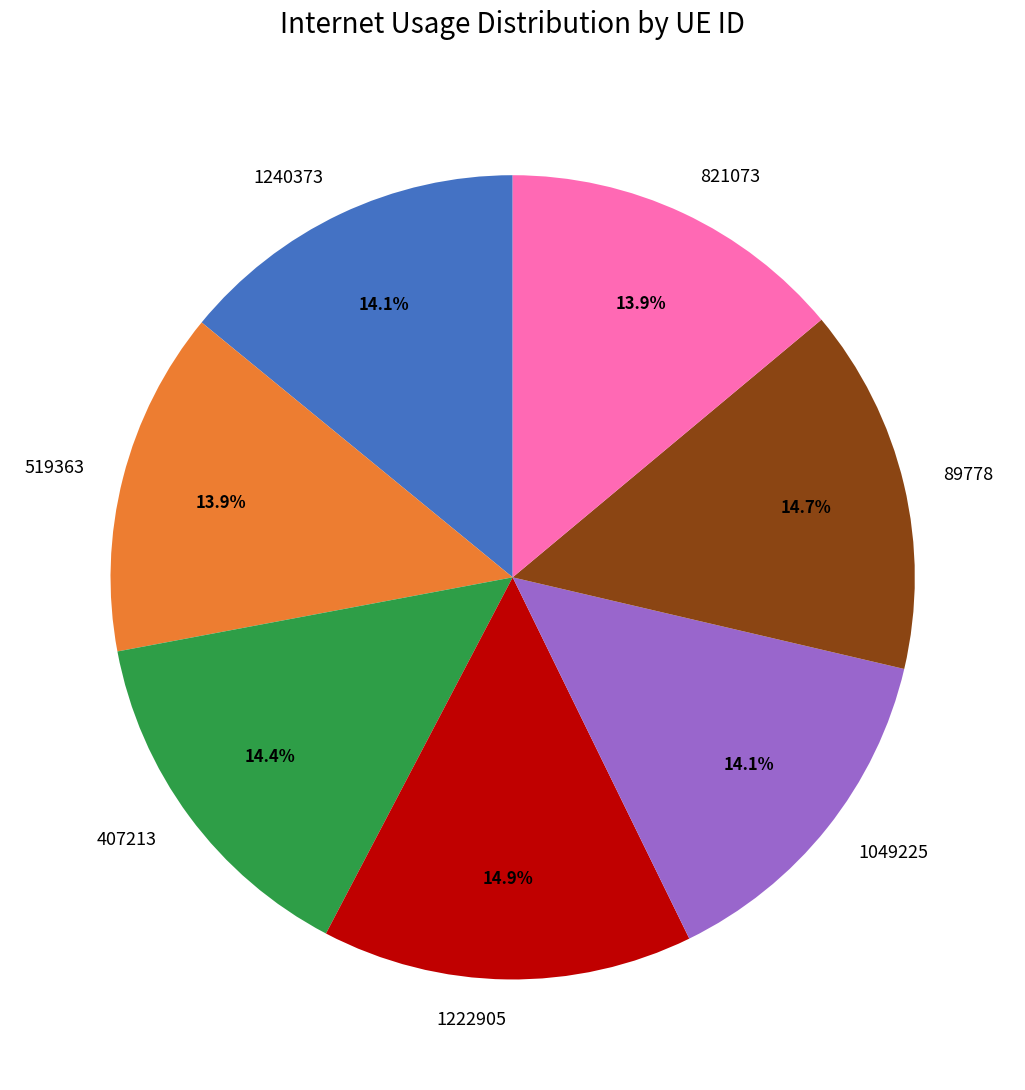

What percentage do 89778 and 1049225 together represent?

28.8%